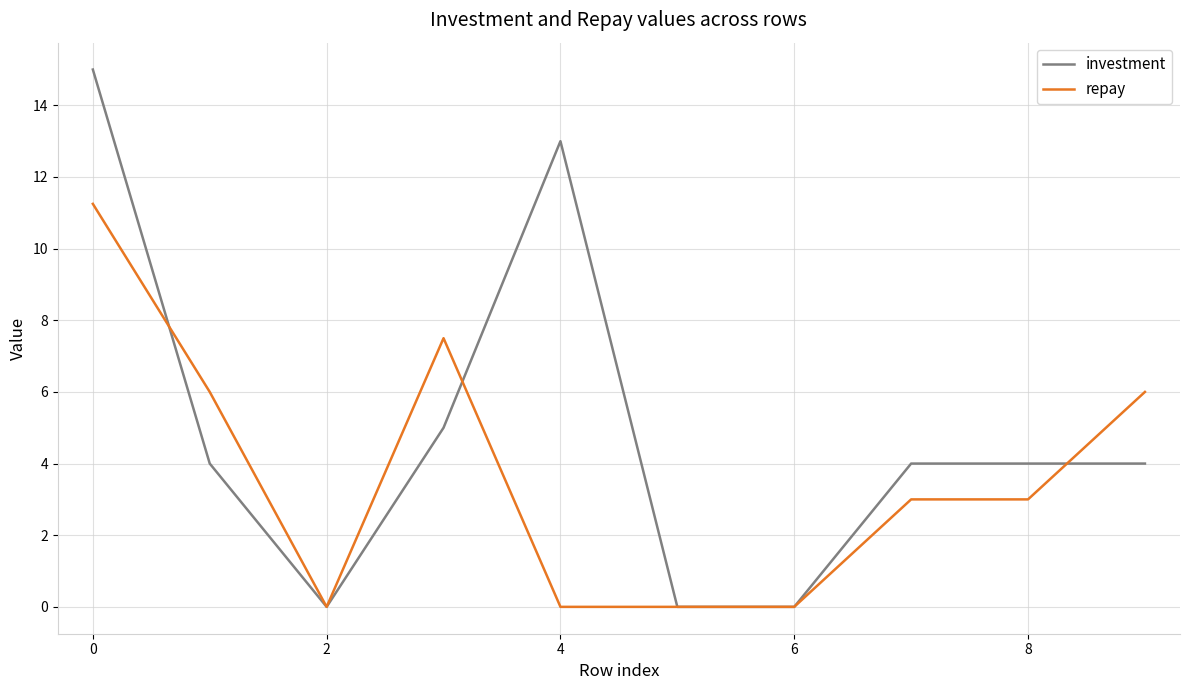

Which series has the largest total across all categories?

investment